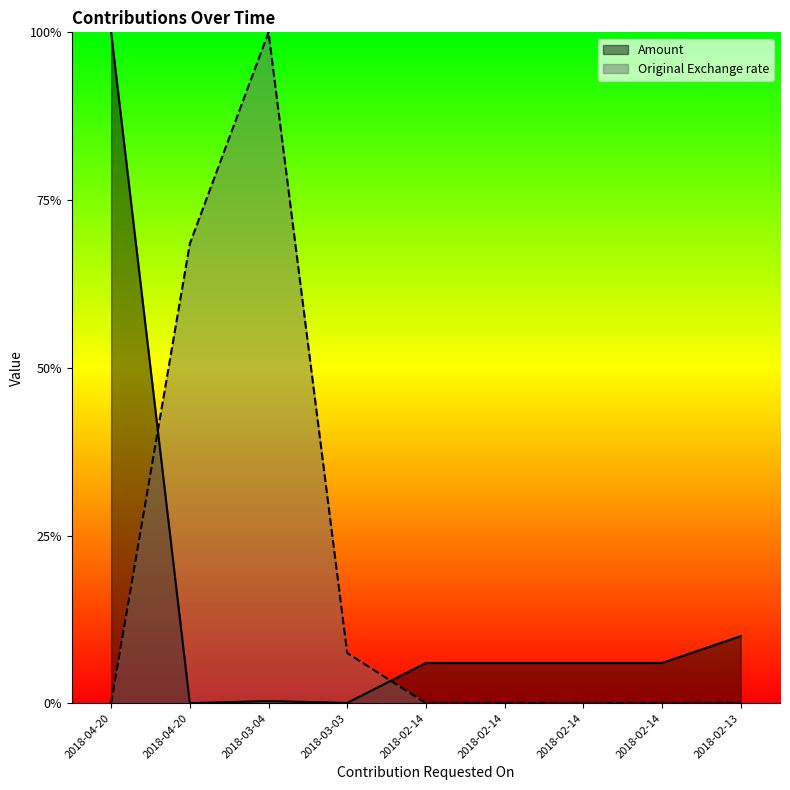

In Original Exchange rate, how many points are higher than both neighbors (excluding endpoints)?

1